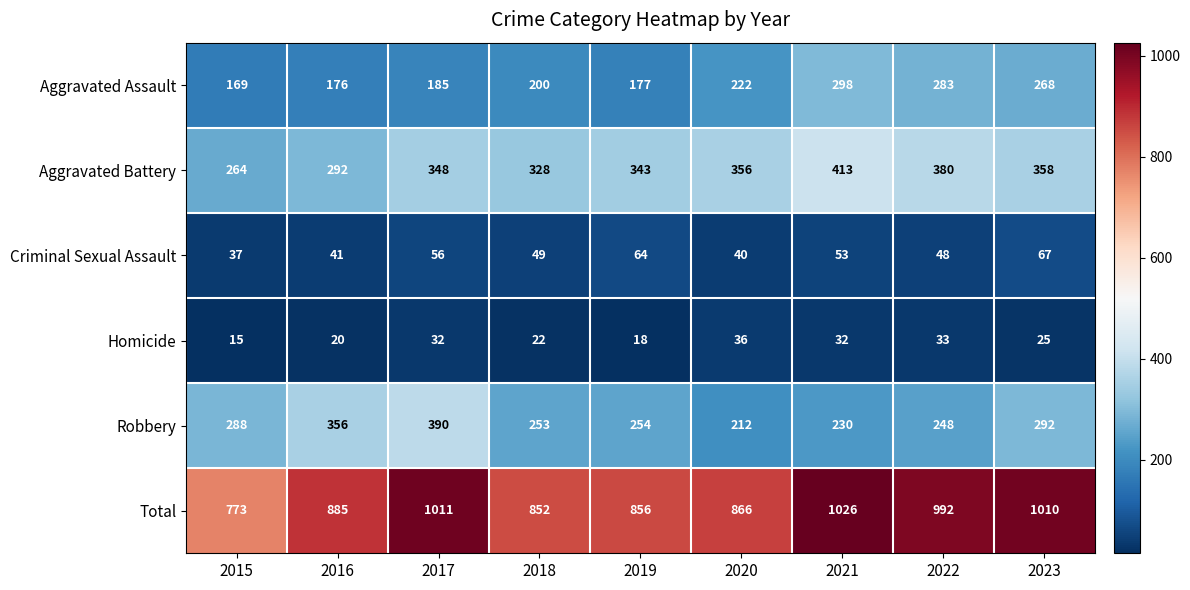

At which category is the sum across all series the highest?

2021